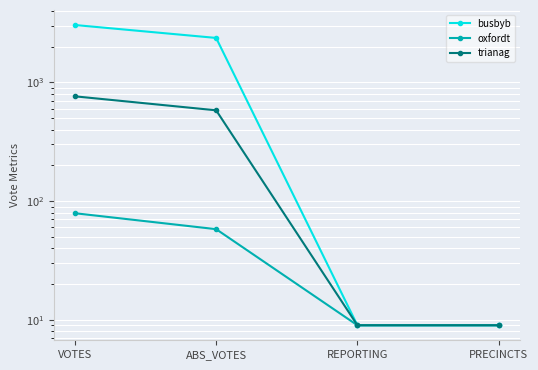

Is it true that trianag equals 9 at REPORTING?

True